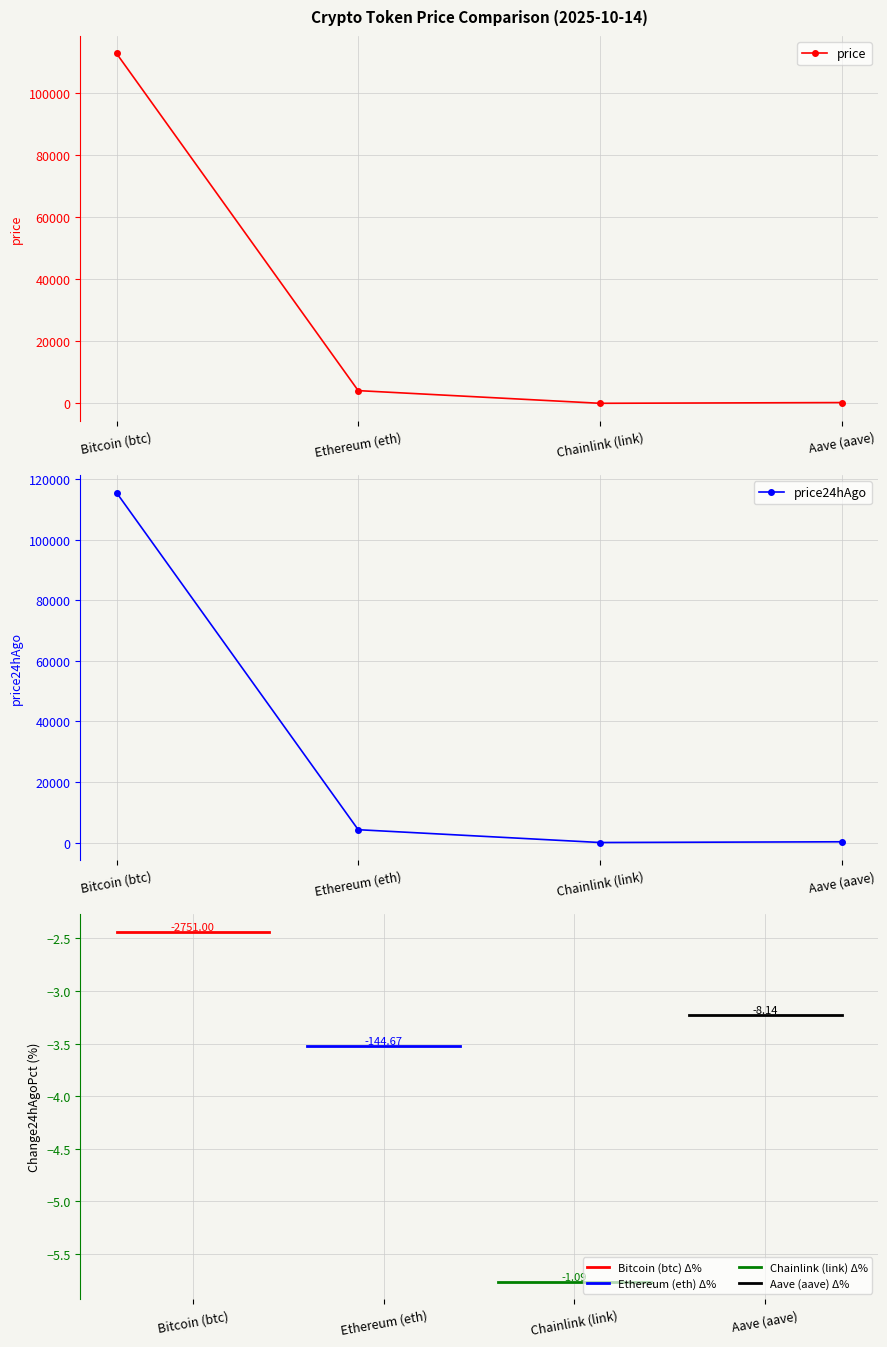

What is the difference between the maximum and minimum values in the price series?

112818.1